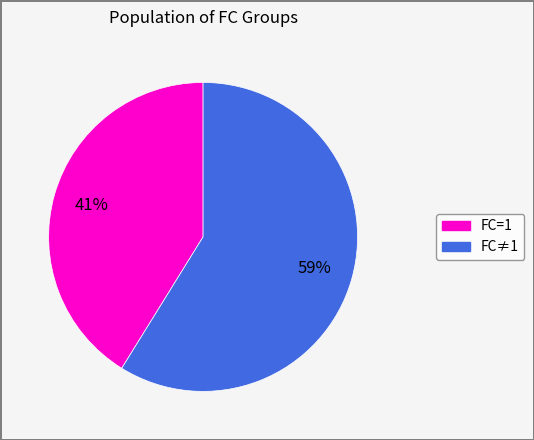

Is there a majority slice in this chart?

Yes